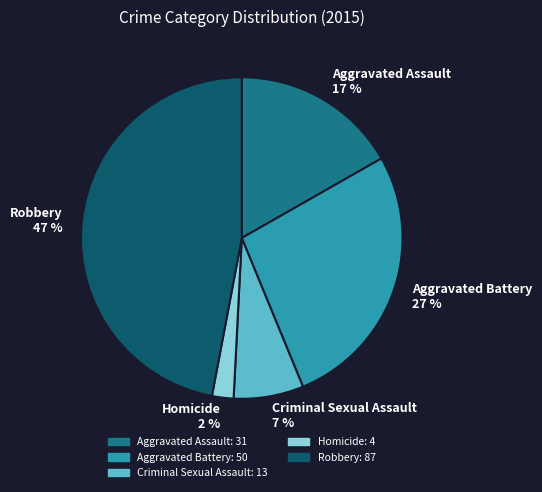

To the nearest percent, what percentage of the pie is Homicide?

2%